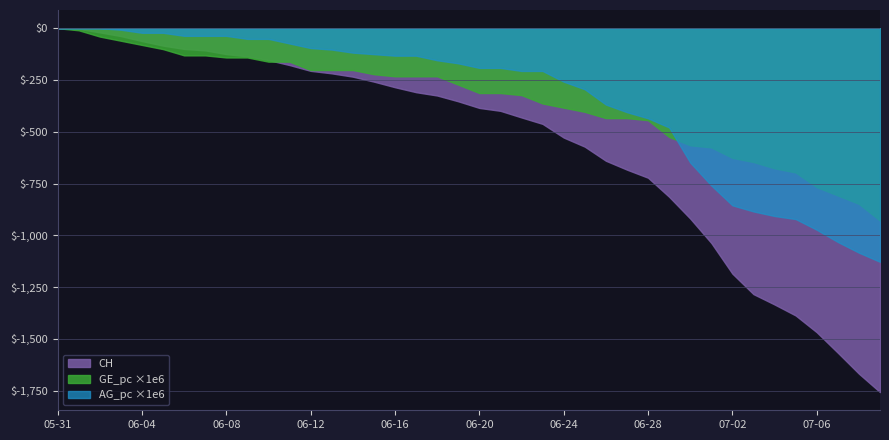

Which series has the largest range (max minus min)?

CH